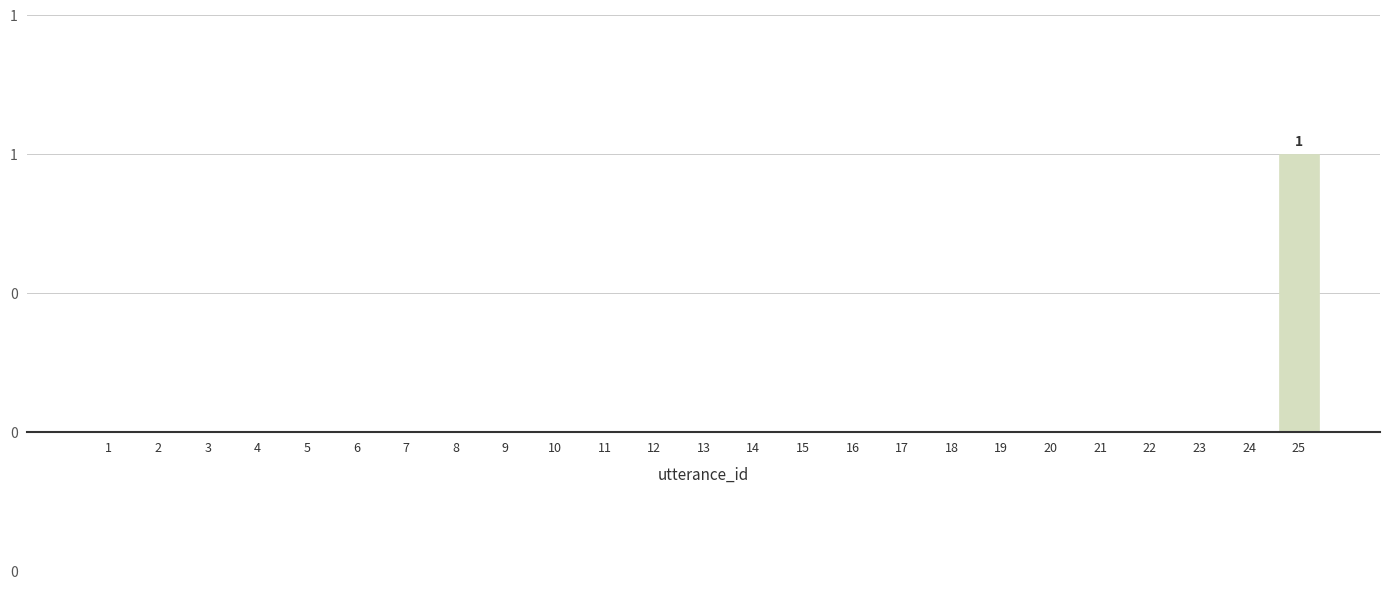

Where is the data nearest to the value 0?

1